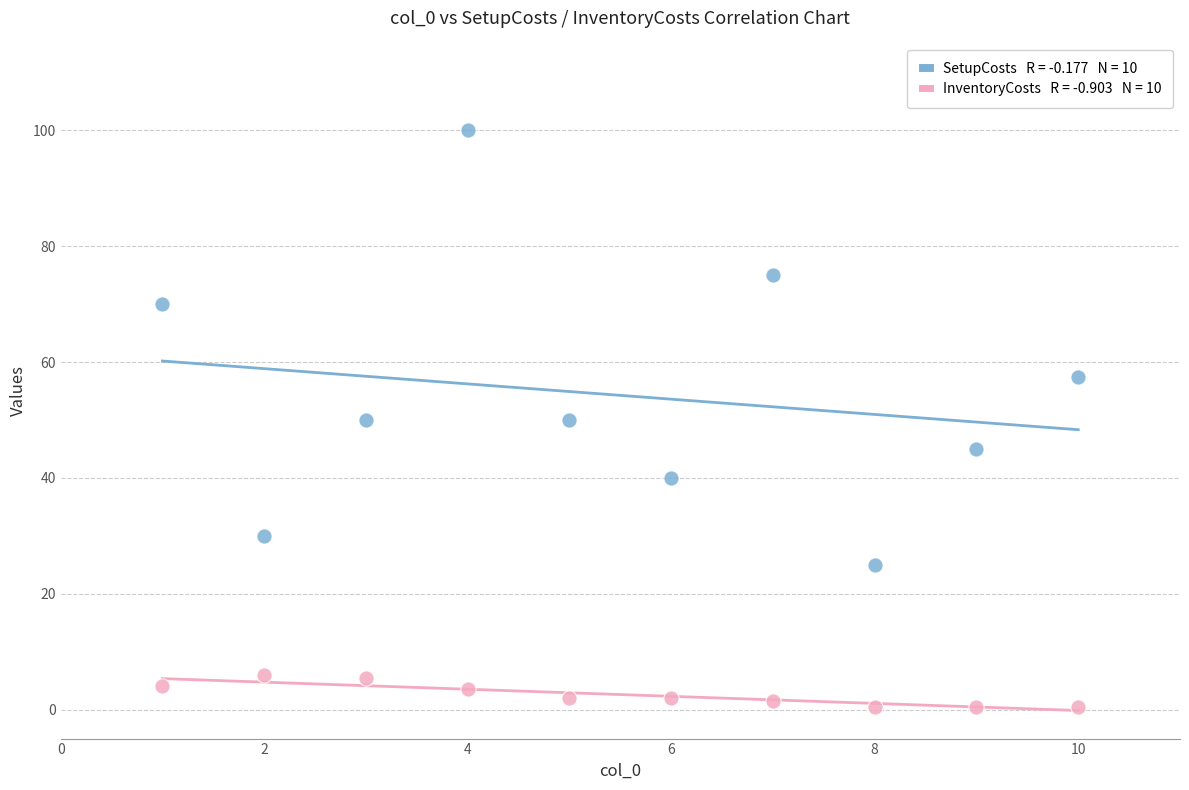

Across all data points, what is the range of Y values (max minus min)?

99.5